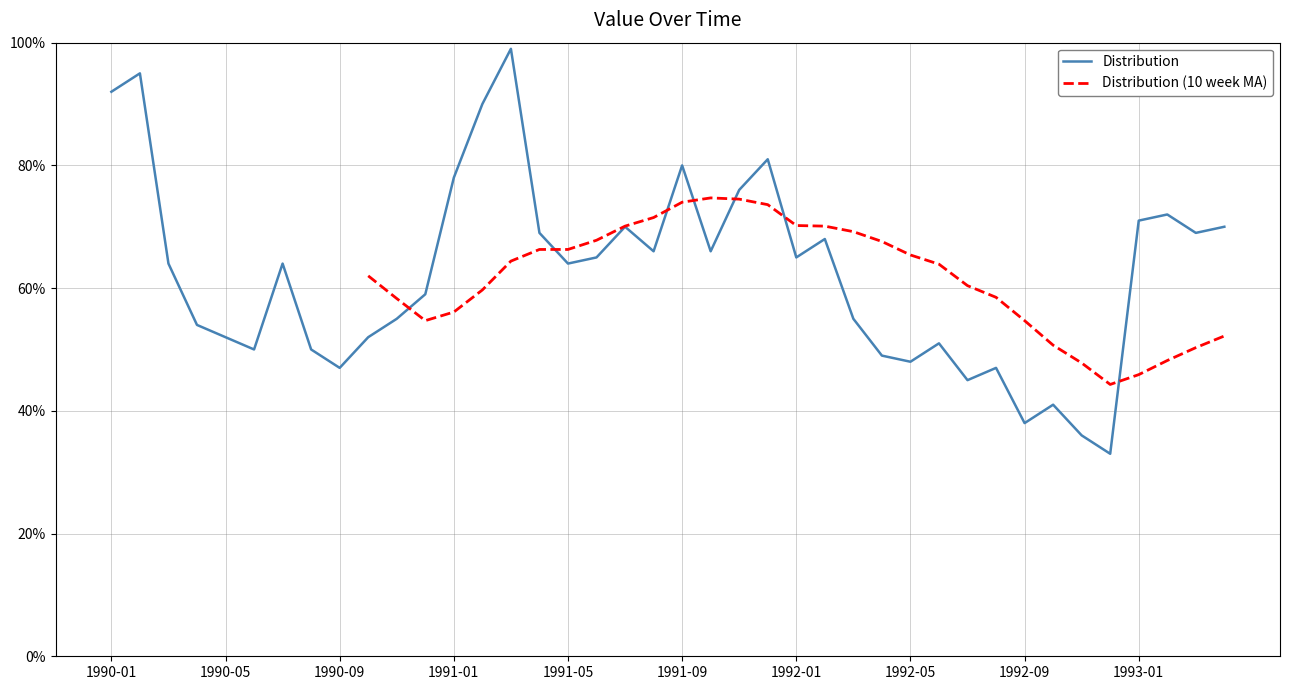

How many interior local valleys (lower than both neighbors) does the data have?

11